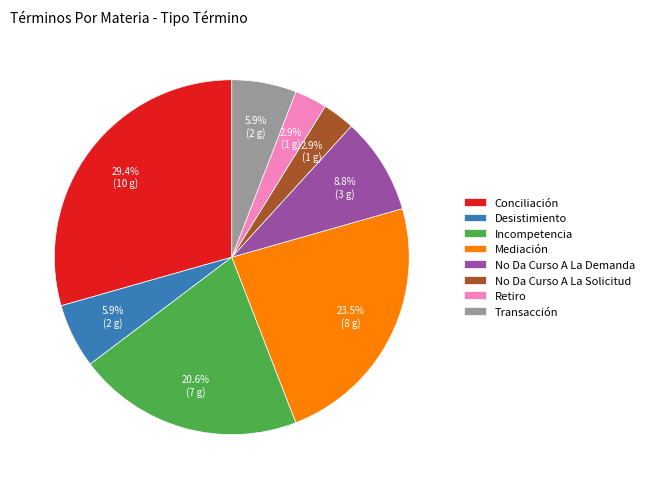

Between Transacción and Incompetencia, which is larger?

Incompetencia